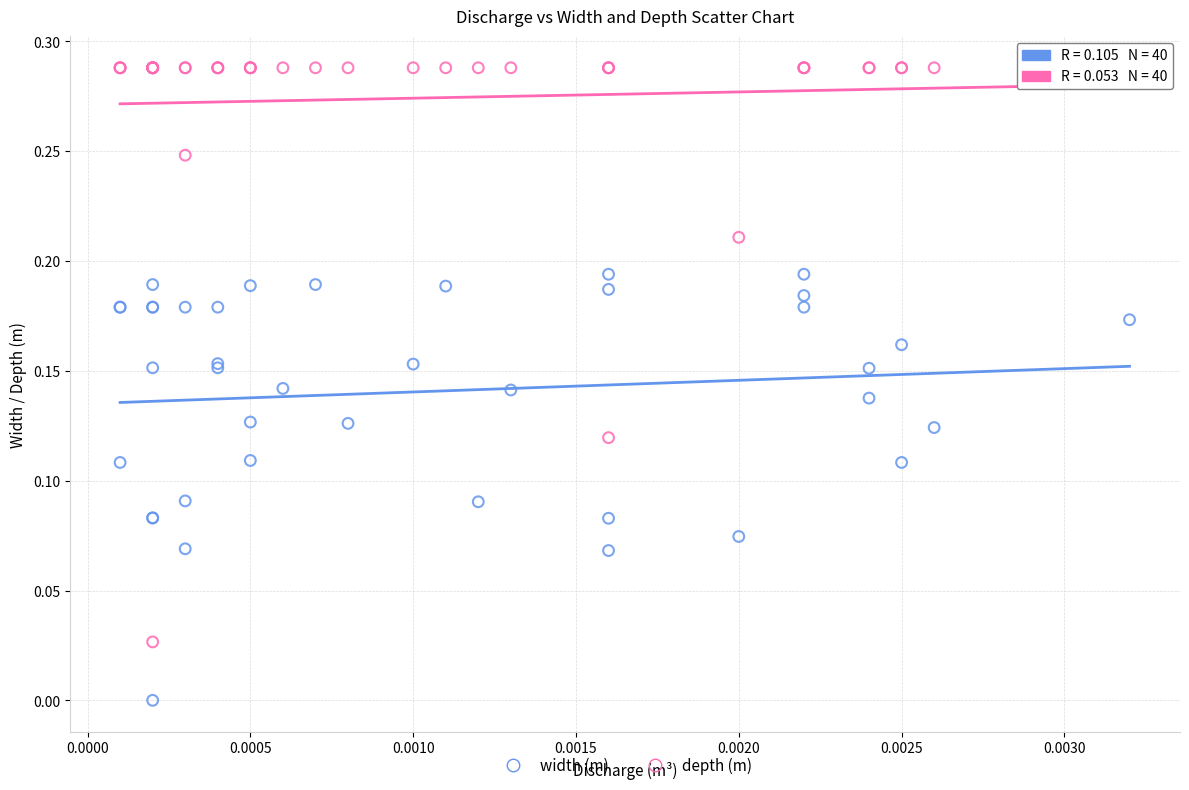

Which series reaches the maximum Y coordinate?

depth (m)